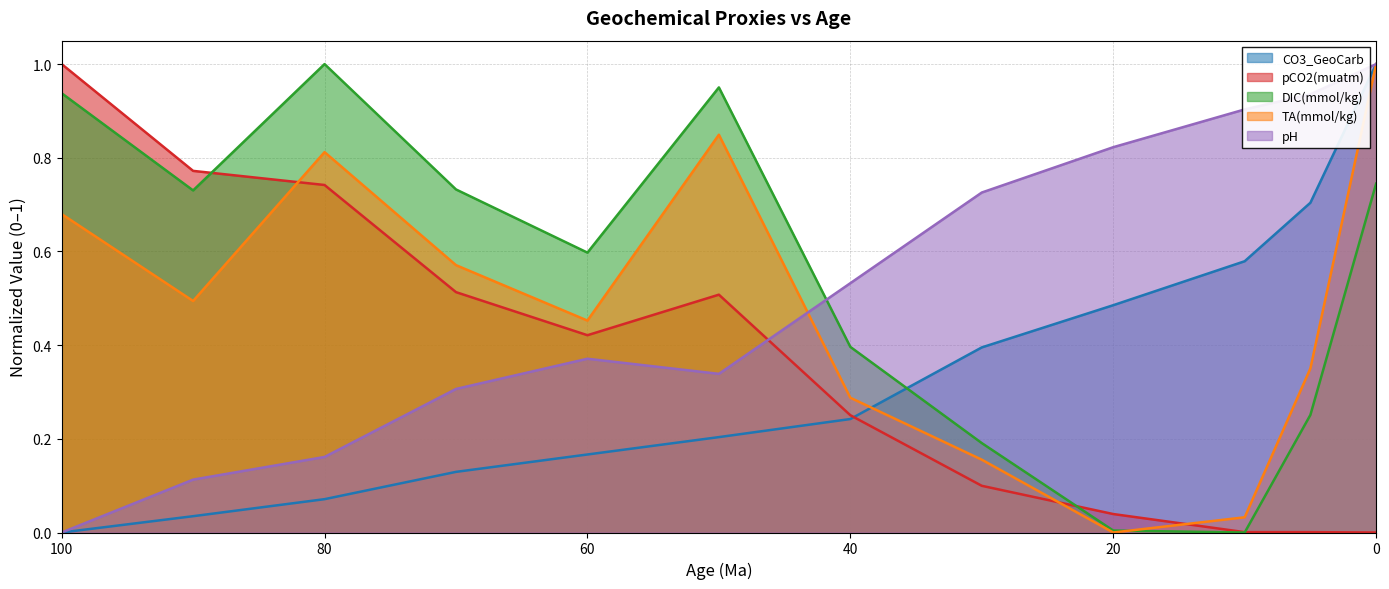

How many values in CO3_GeoCarb are above zero?

11